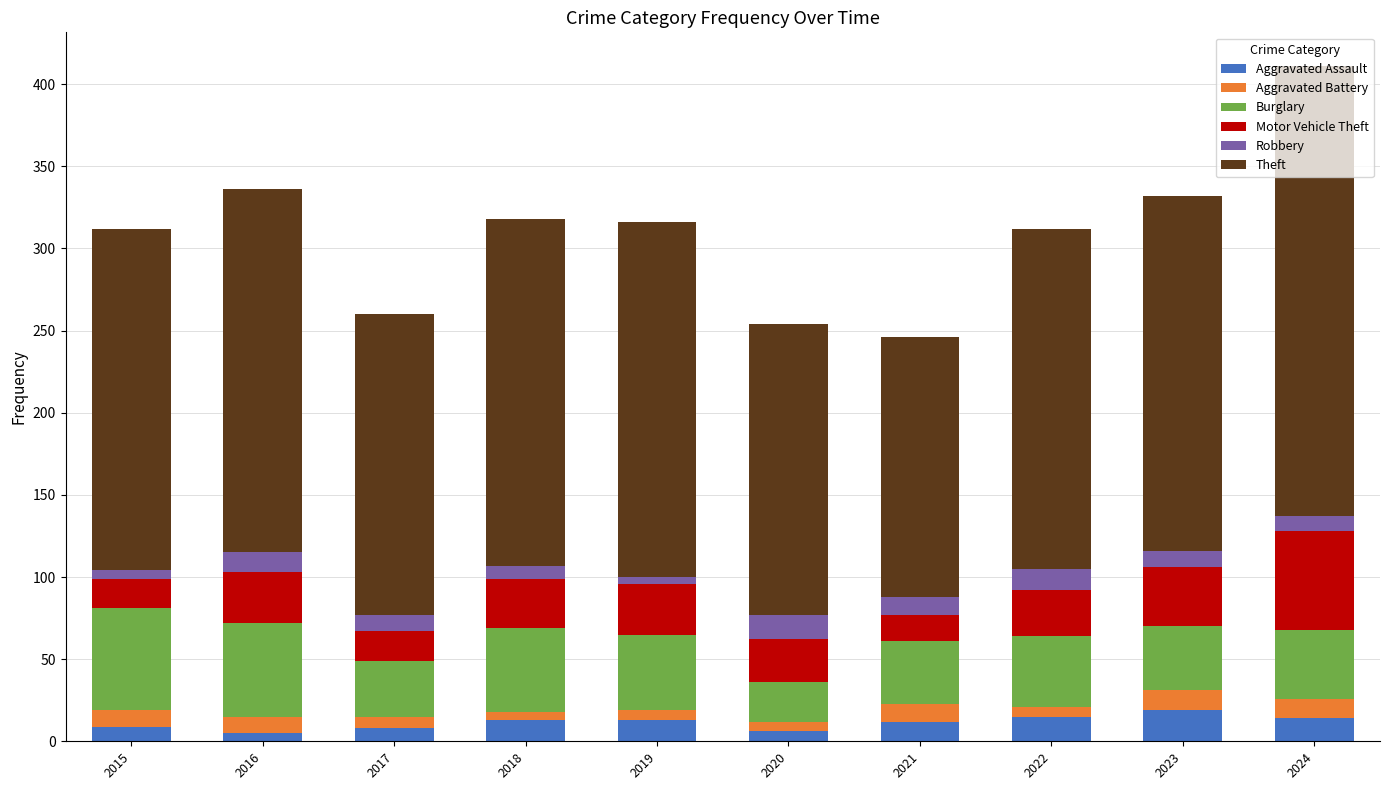

How many categories are shown in the chart?

10